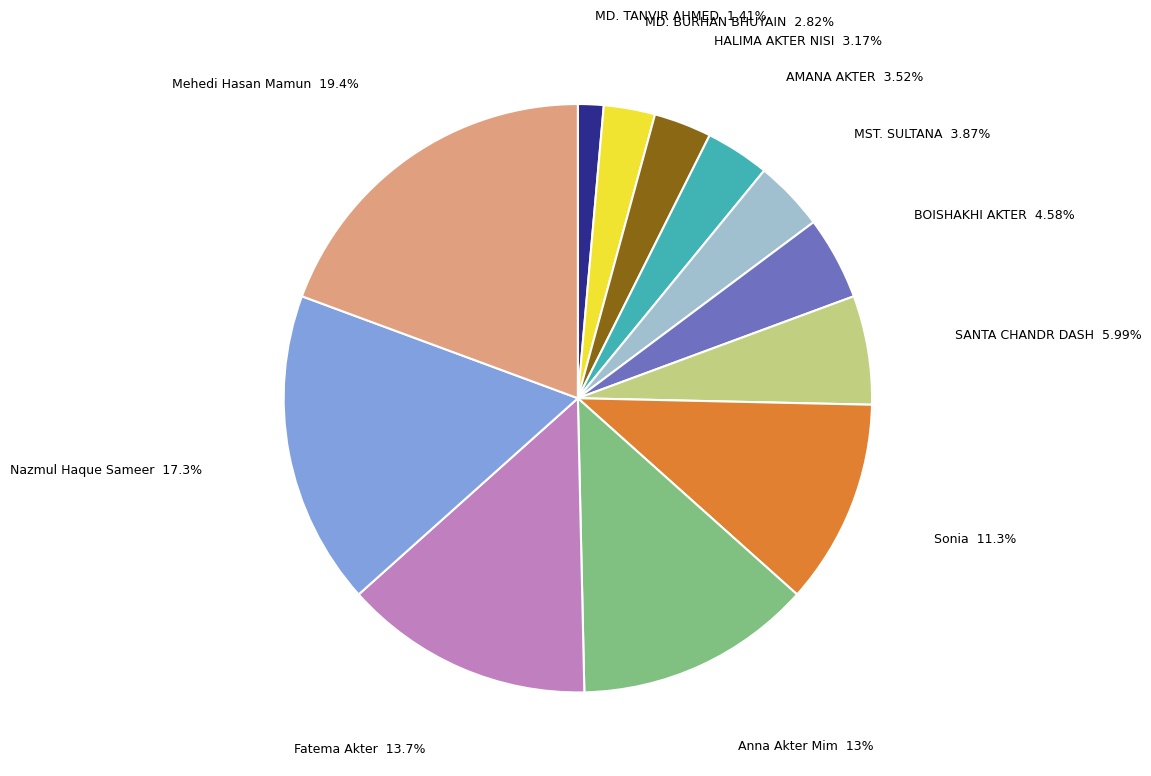

Is there a majority slice in this chart?

No